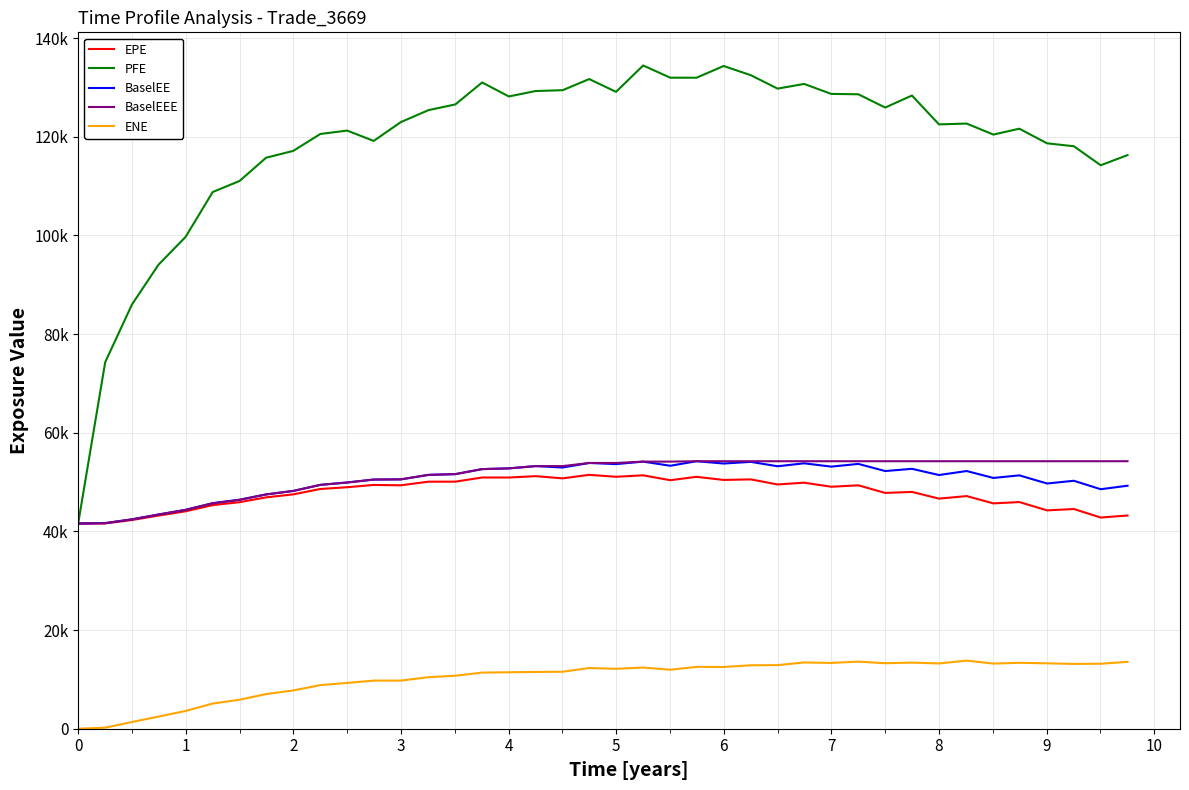

Does the chart have visible grid lines?

Yes